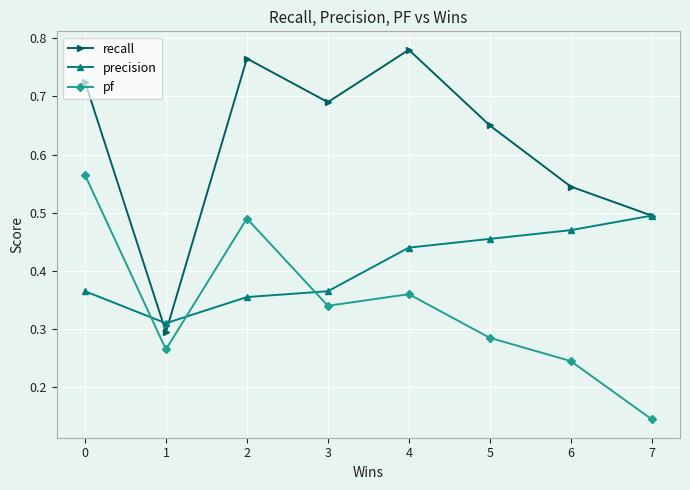

Does the chart display data point markers on the line(s)?

Yes